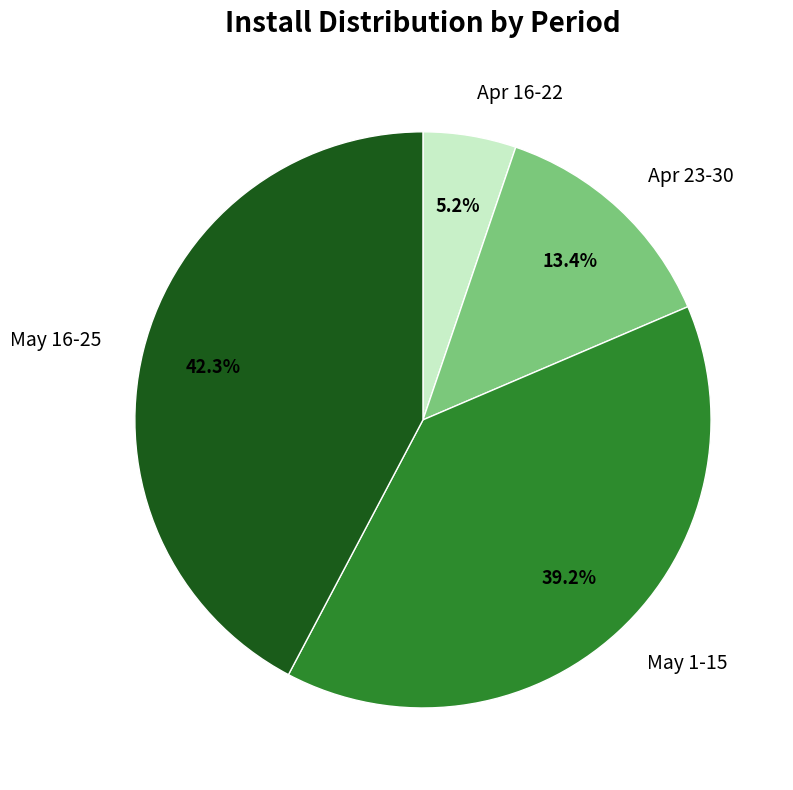

Combined, what portion of the pie is Apr 16-22 and May 16-25?

47.5%